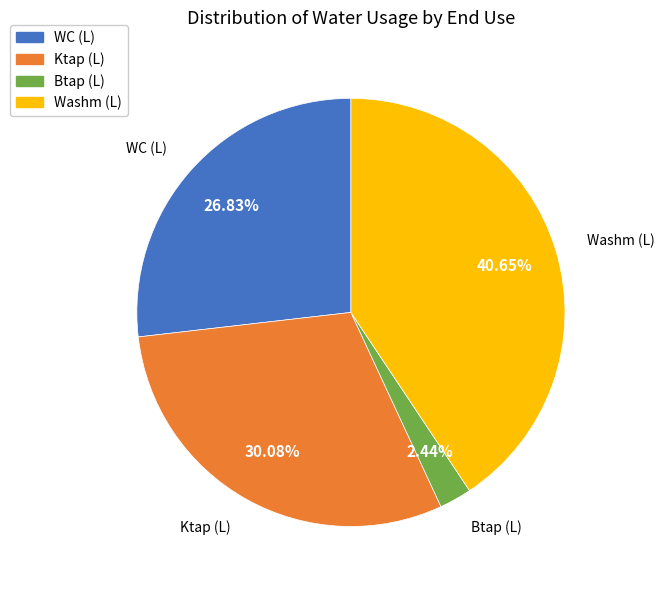

Which slice is the smallest?

Btap (L)